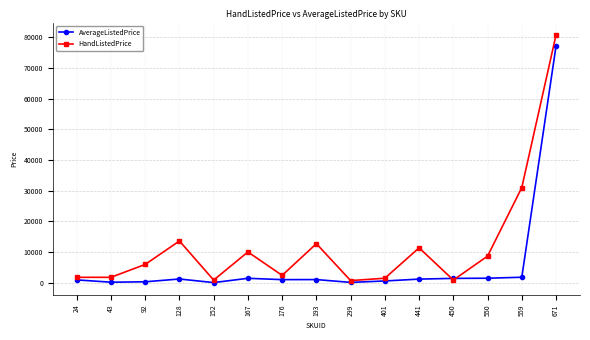

What is the average value of the HandListedPrice series?

12287.5